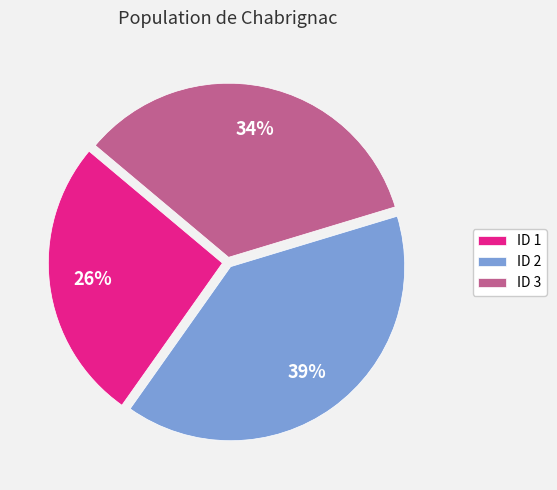

True or false: ID 3 accounts for 34% of the total.

True